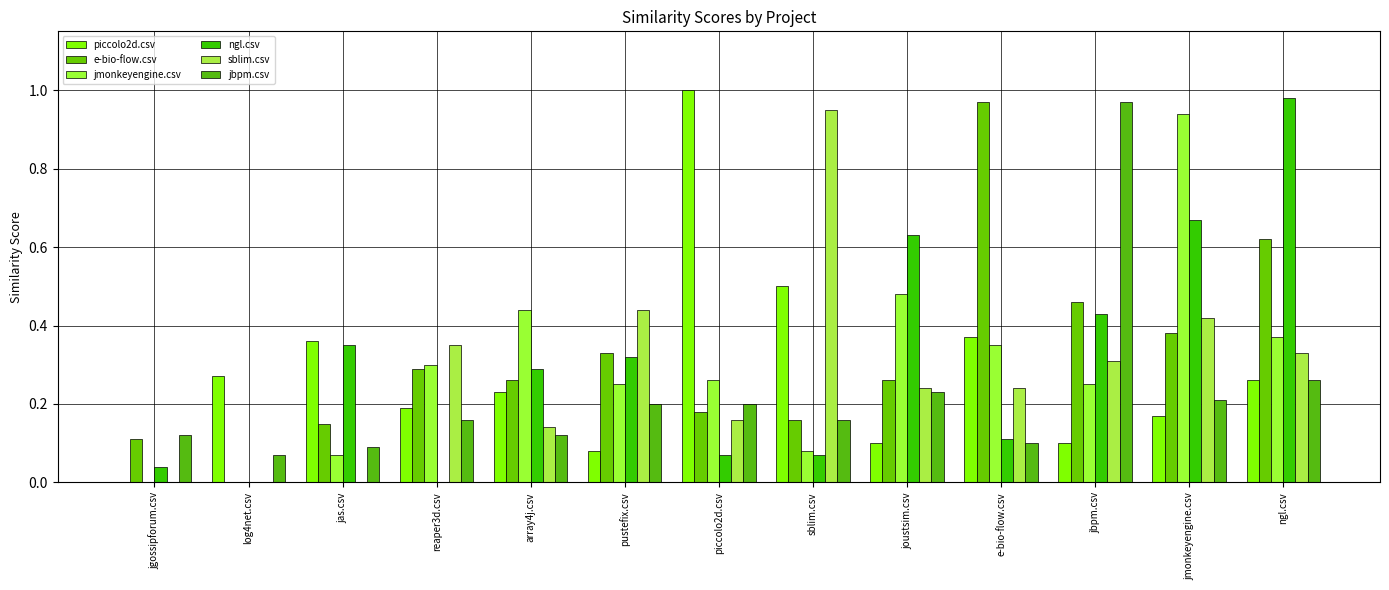

The jmonkeyengine.csv series shows 0.0 at jas.csv. True or false?

False